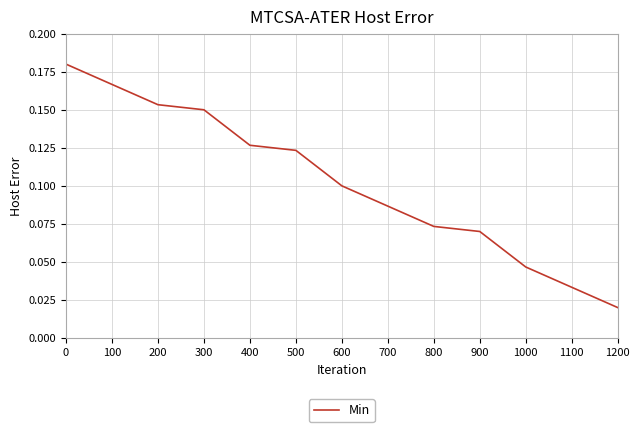

Which label corresponds to the smallest value in the chart?

1200